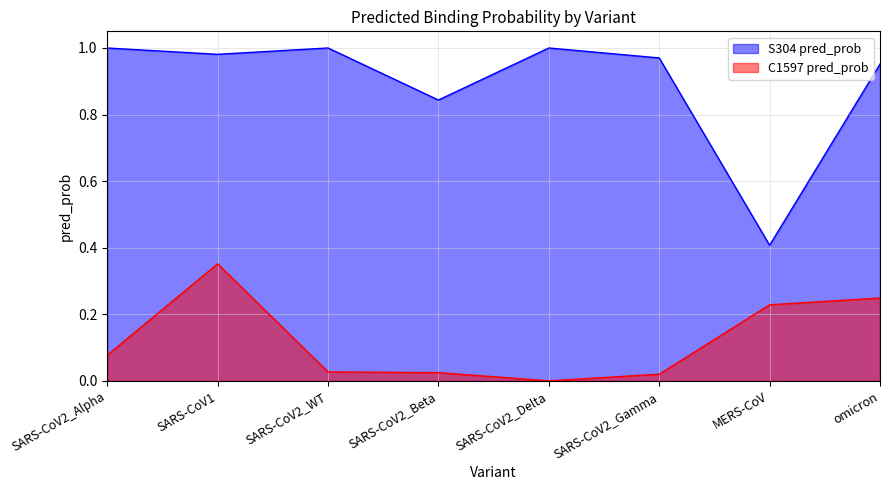

At which label does S304 pred_prob reach its minimum?

MERS-CoV